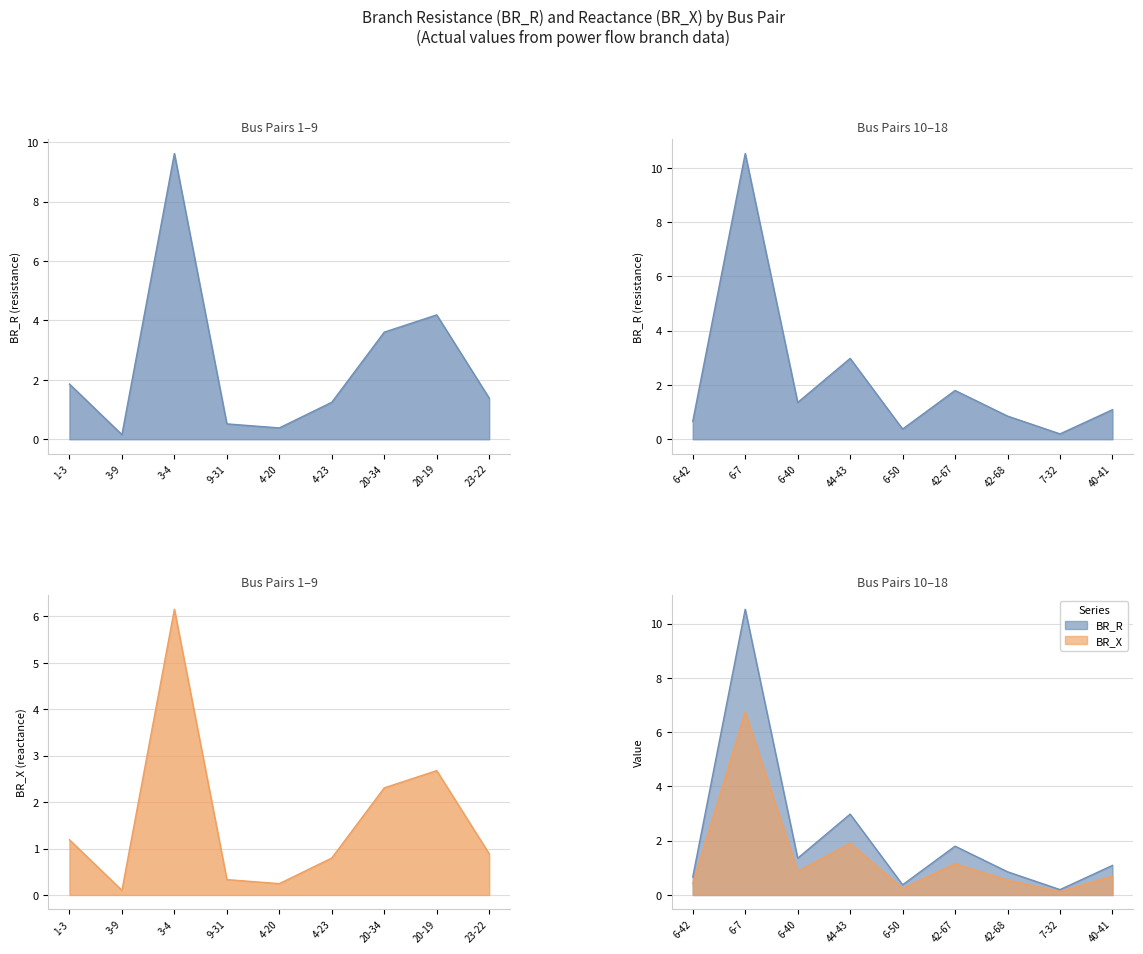

The BR_X series shows 1.0 at 20-34. True or false?

False